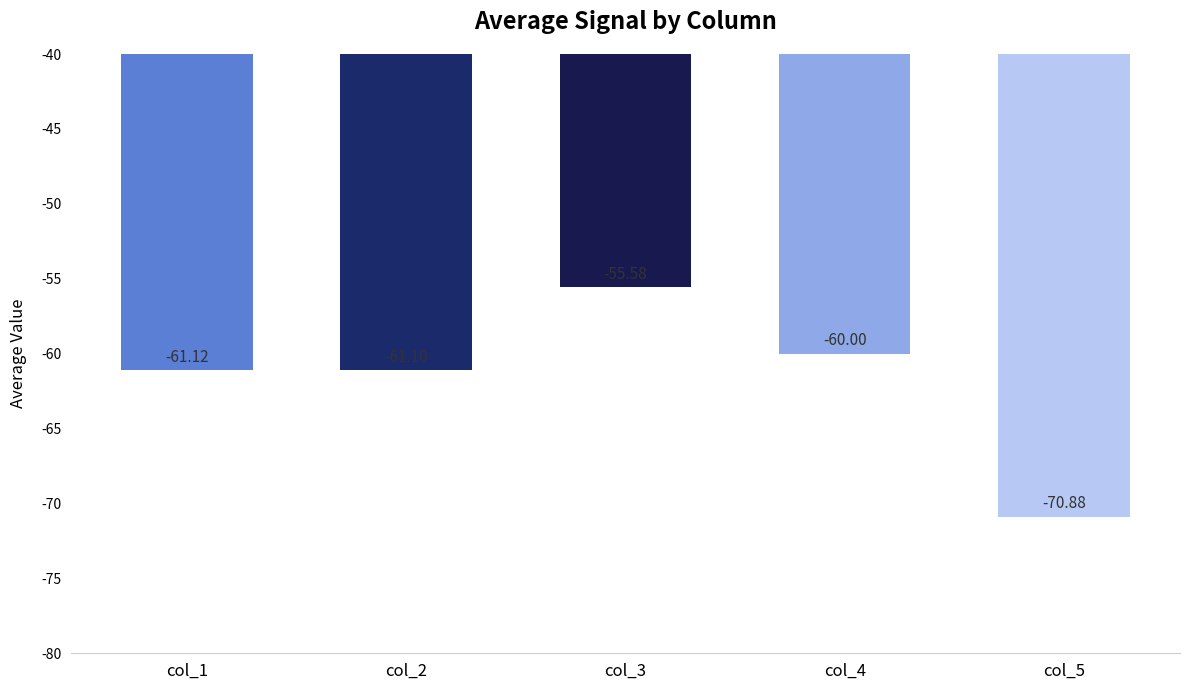

What is the change in value from col_3 to col_4?

-4.4